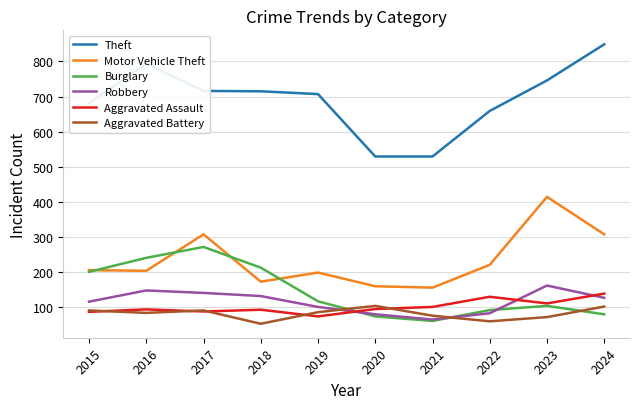

In Motor Vehicle Theft, how many points are higher than both neighbors (excluding endpoints)?

3